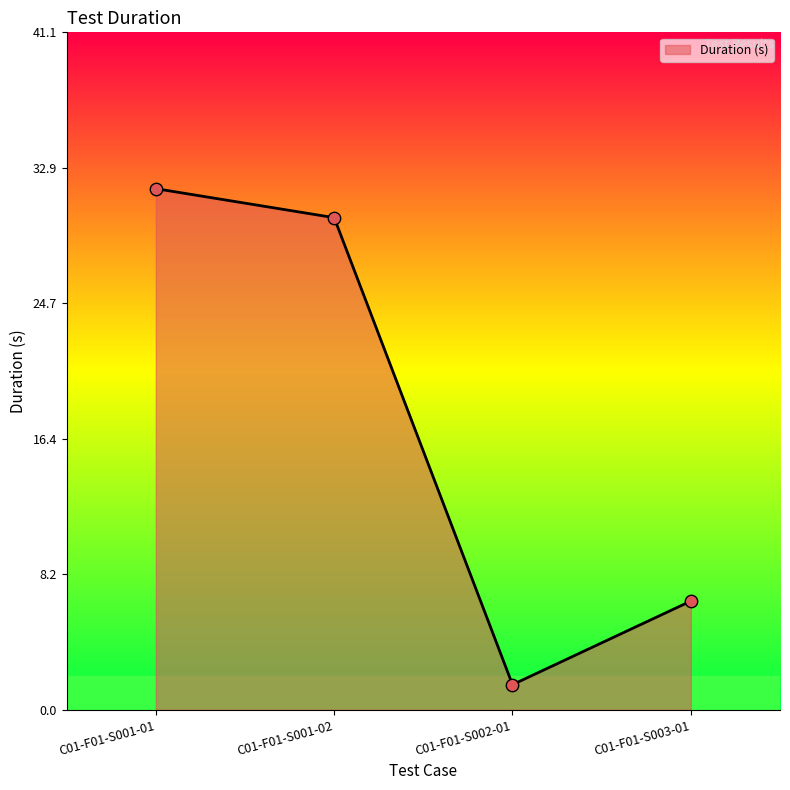

What is the change in value from C01-F01-S001-01 to C01-F01-S002-01?

-30.1